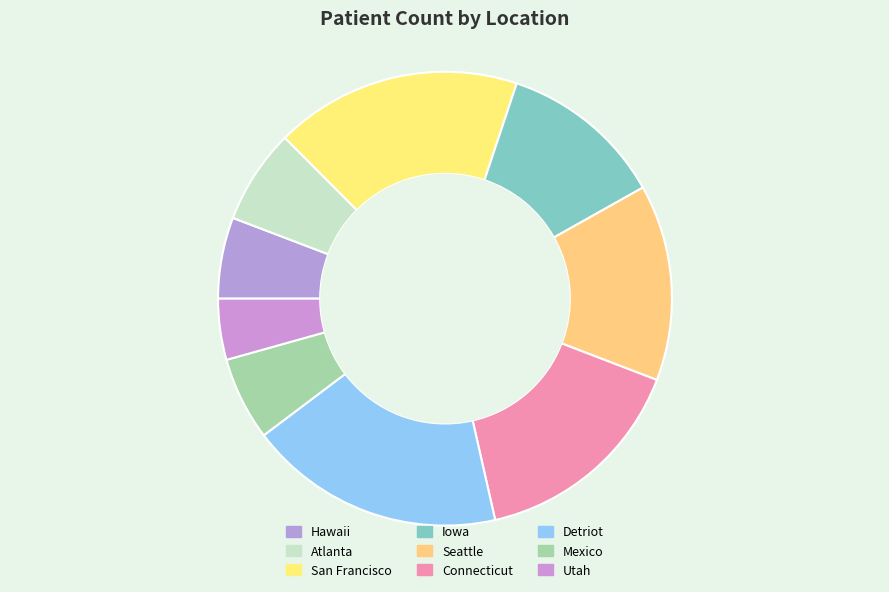

To the nearest percent, what is the average slice percentage?

11%